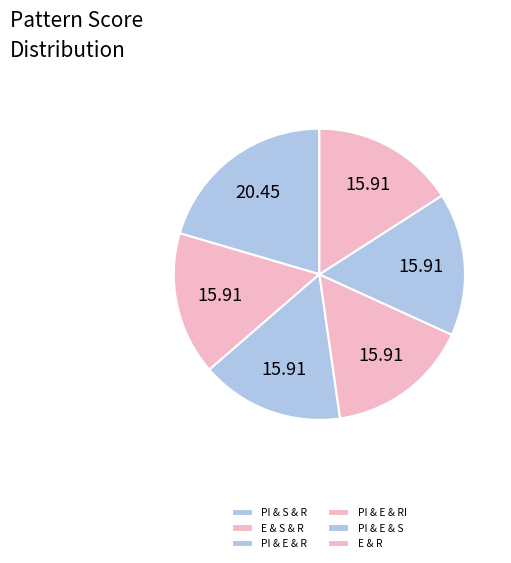

To the nearest percent, what portion does E & R represent?

16%